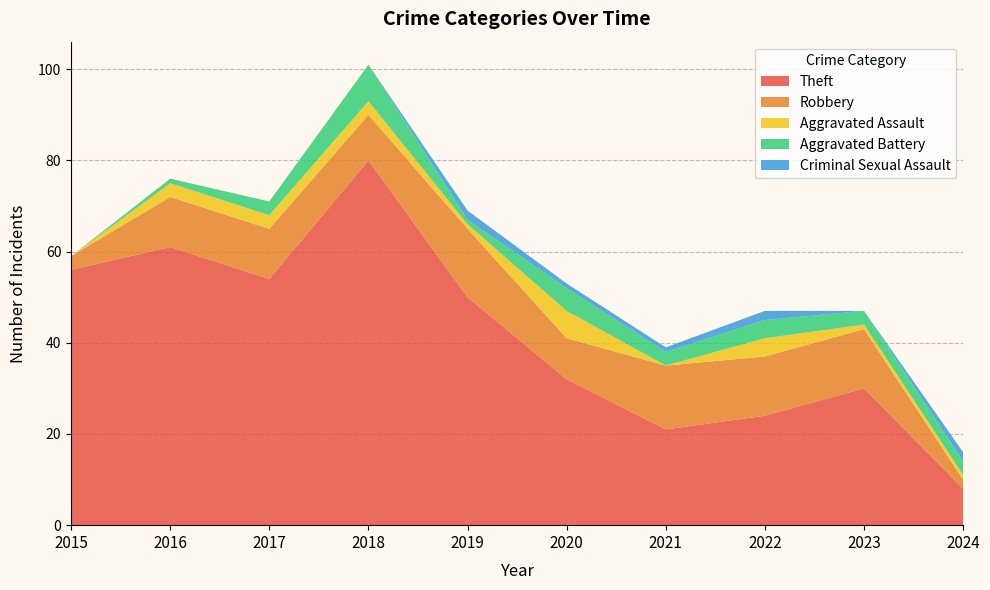

Reading left to right, extract all data points from this chart.

Theft: 2015=56	2016=61	2017=54	2018=80	2019=50	2020=32	2021=21	2022=24	2023=30	2024=8
Robbery: 2015=3	2016=11	2017=11	2018=10	2019=15	2020=9	2021=14	2022=13	2023=13	2024=2
Aggravated Assault: 2015=0	2016=3	2017=3	2018=3	2019=1	2020=6	2021=0	2022=4	2023=1	2024=1
Aggravated Battery: 2015=0	2016=1	2017=3	2018=8	2019=1	2020=5	2021=3	2022=4	2023=3	2024=3
Criminal Sexual Assault: 2015=0	2016=0	2017=0	2018=0	2019=2	2020=1	2021=1	2022=2	2023=0	2024=2